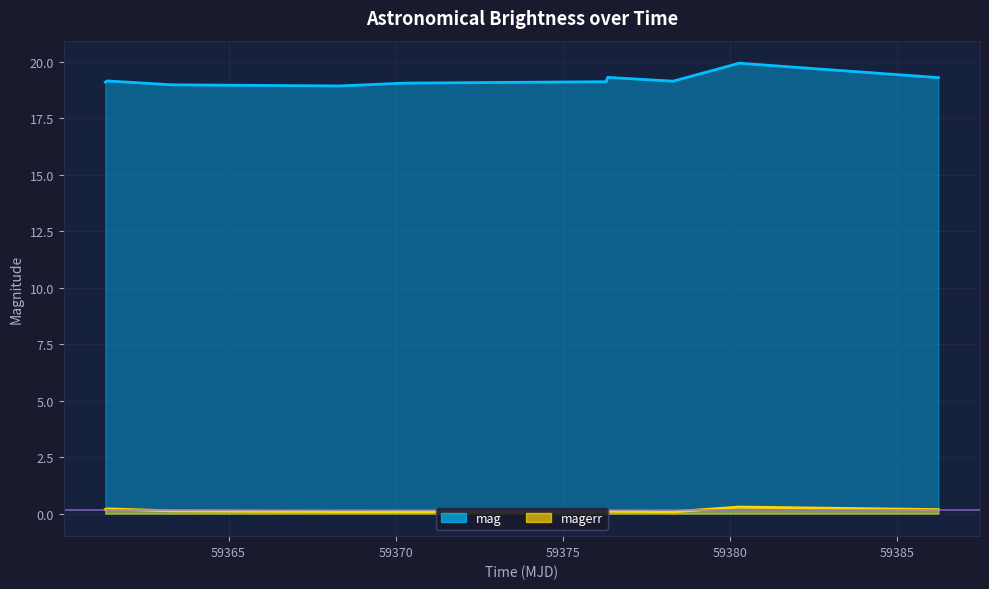

True or false: mag and magerr intersect in this chart.

False